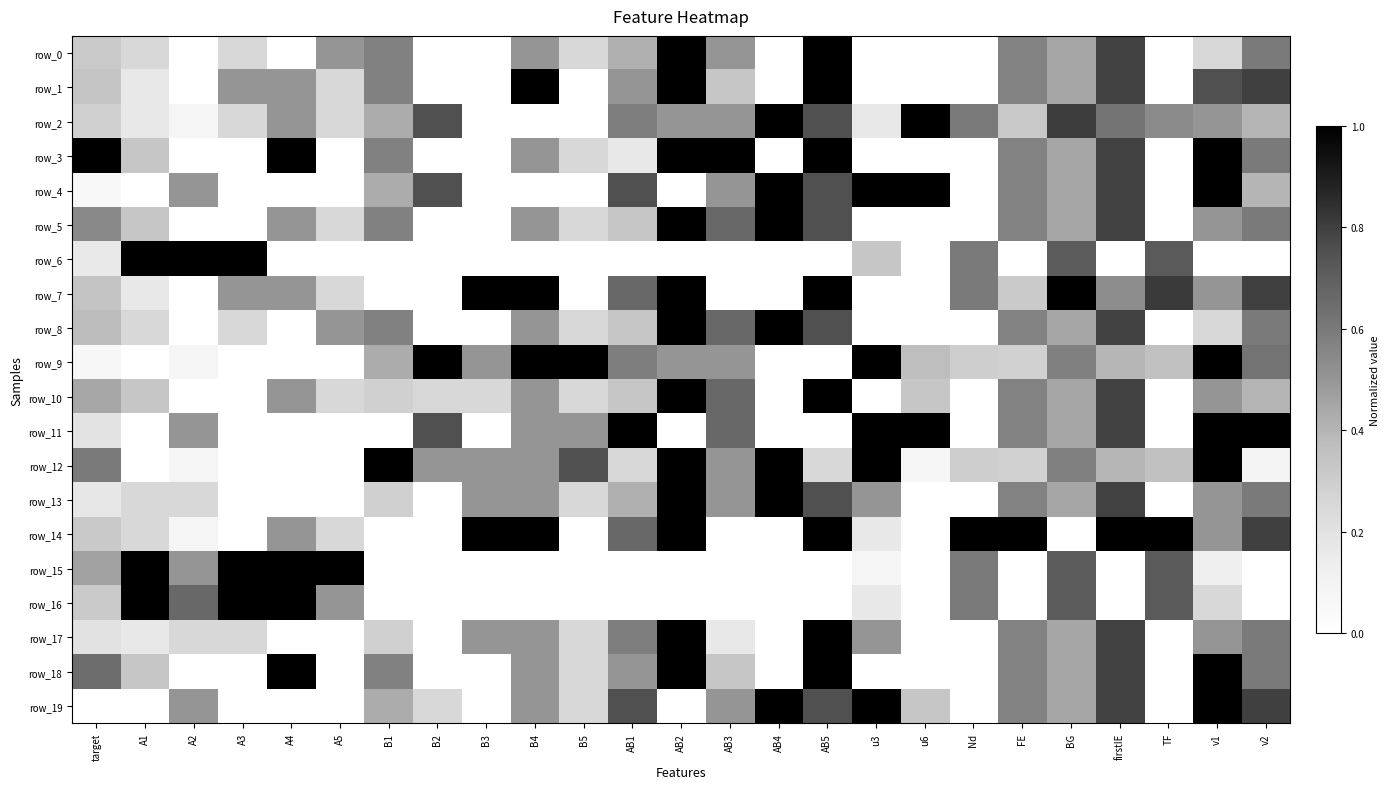

At which category is the sum across all series the highest?

AB2